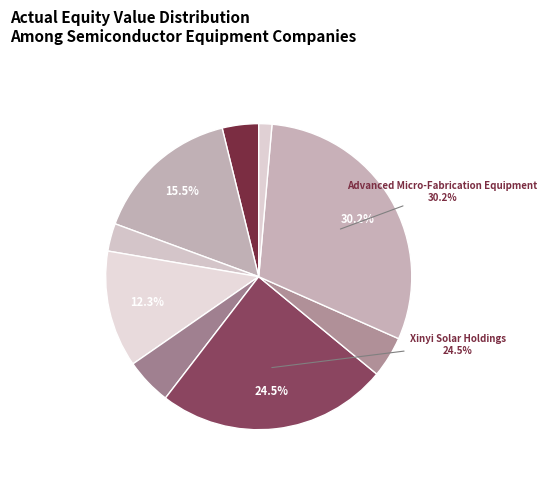

Is there a majority slice in this chart?

No